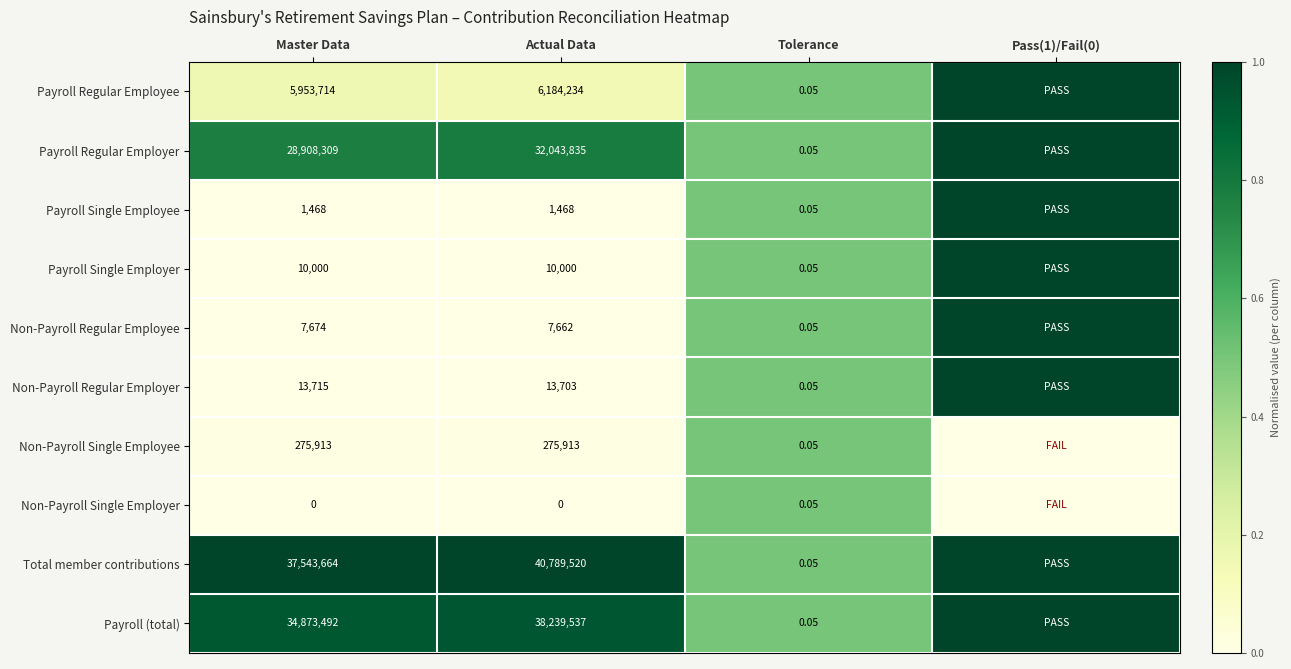

Between Master Data and Tolerance, which series saw the biggest shift?

Total member contributions